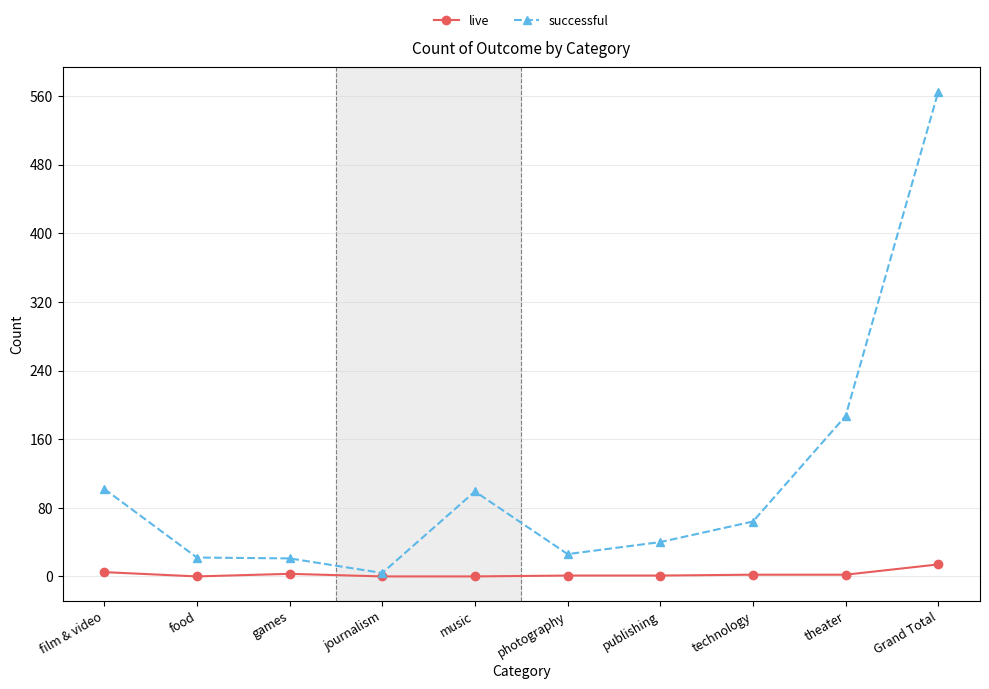

Does the chart display data point markers on the line(s)?

Yes